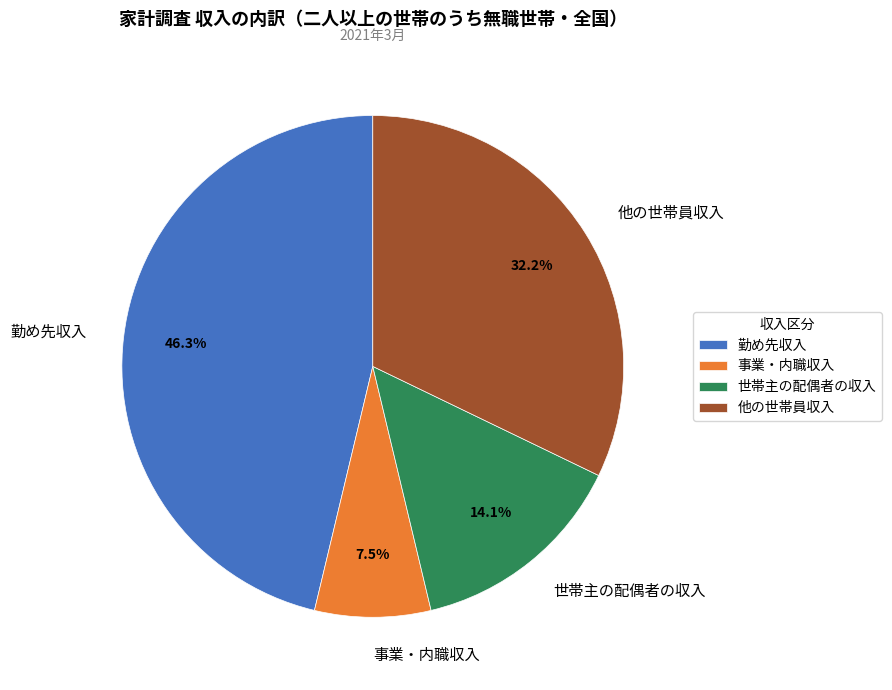

Count the number of slices in the pie.

4